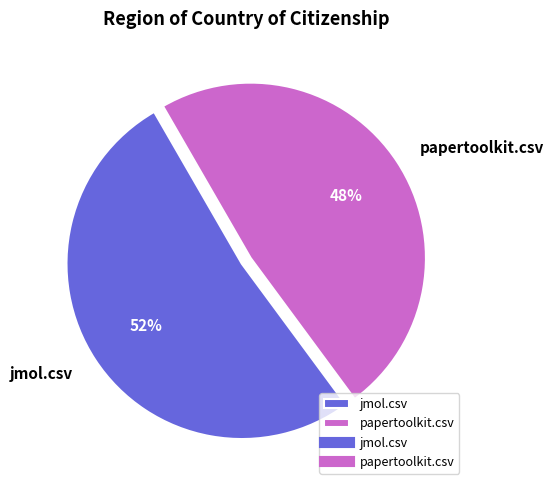

Between papertoolkit.csv and jmol.csv, which is larger?

jmol.csv